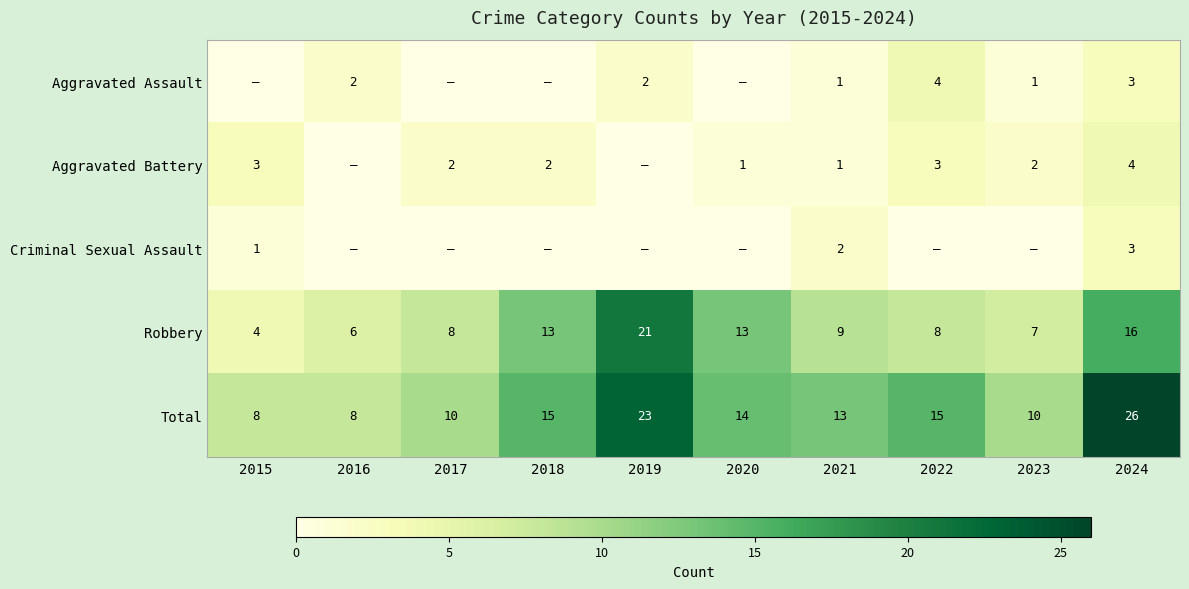

Count the number of categories in the chart.

10